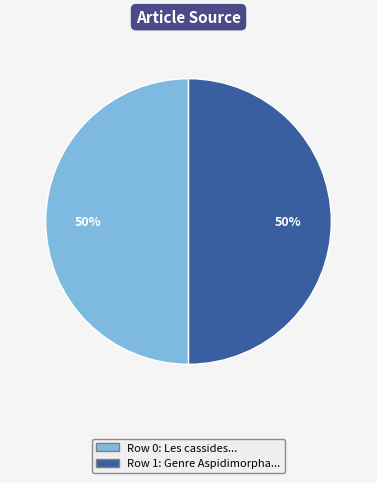

To the nearest percent, what is the average slice percentage?

50%